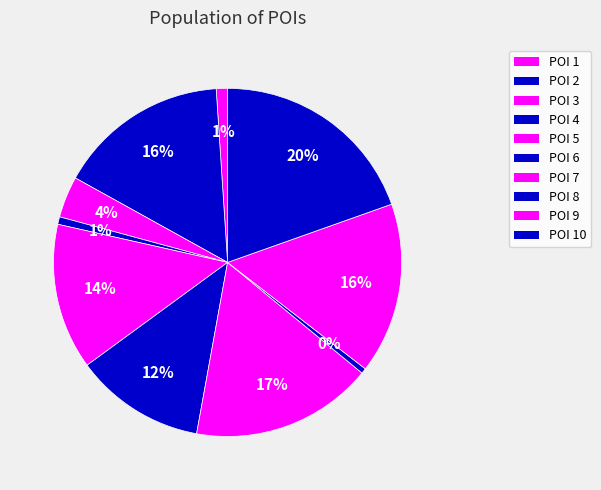

How many slices are in this pie chart?

10